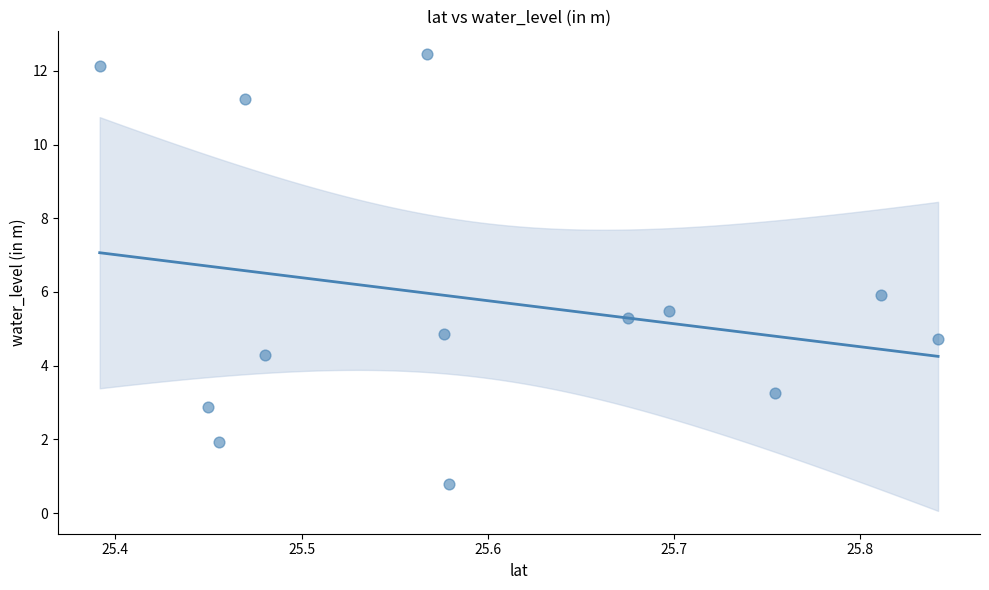

What is the range of X values (max minus min)?

0.4